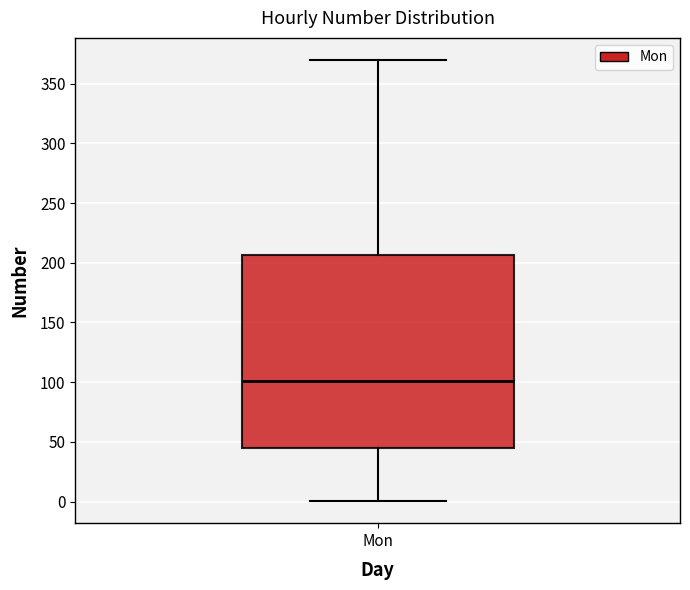

Transcribe this box plot: give where the median line is, the range the box spans, and where the two whiskers end, as read against the y-axis. The values are not printed on the chart, so give them approximately, as read against the axis.

median 100, box 45 to 205, whiskers 0 to 370